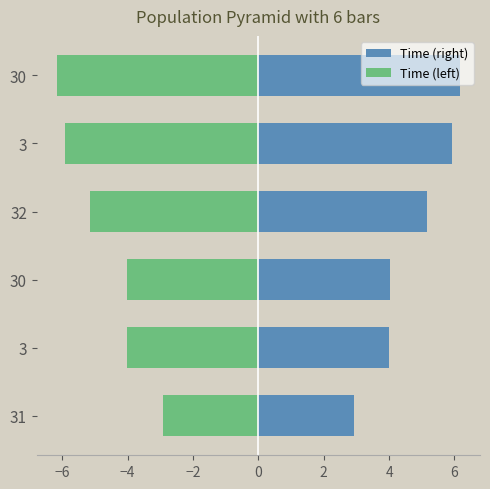

What is the difference between the maximum and minimum values in the Time (right) series?

3.2